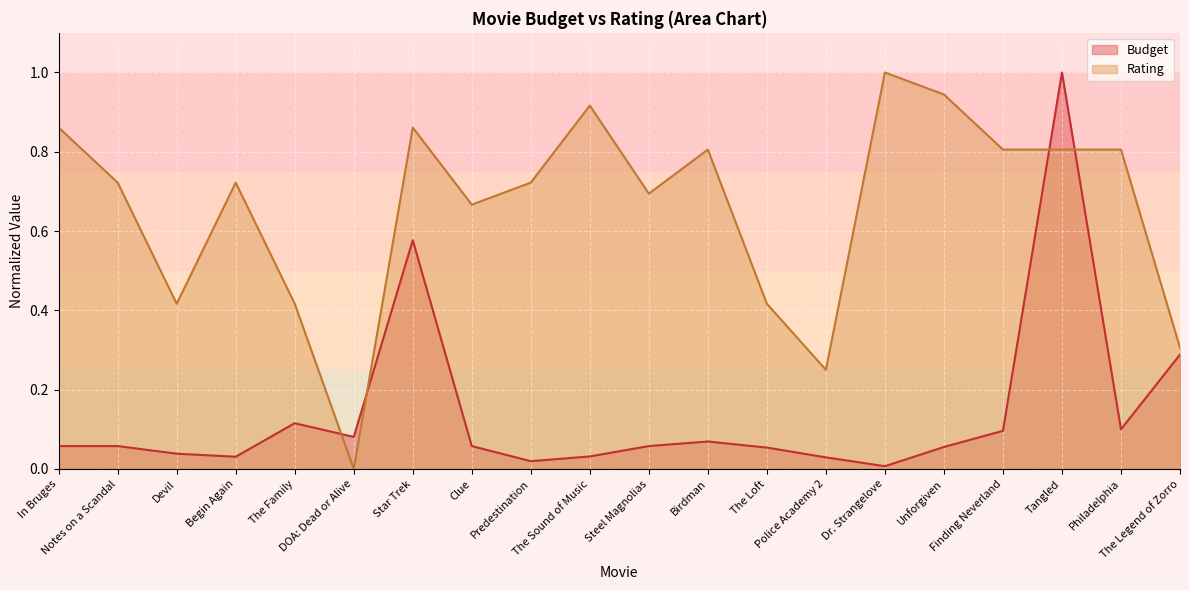

Which series changed the most between Notes on a Scandal and Devil?

Rating